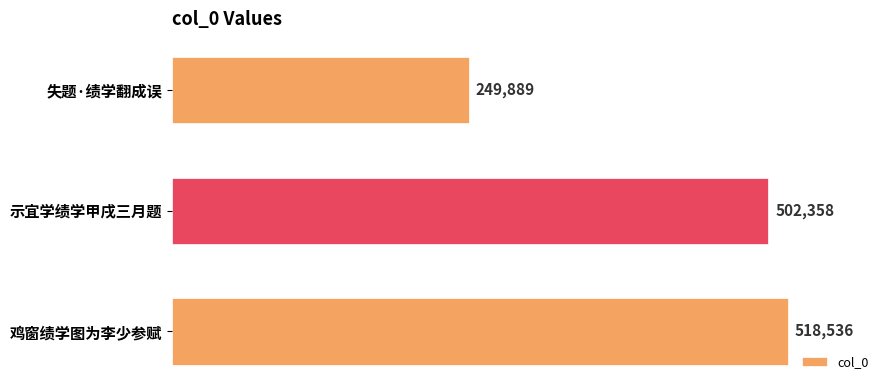

Where is the data nearest to the value 384212?

示宜学绩学甲戌三月题